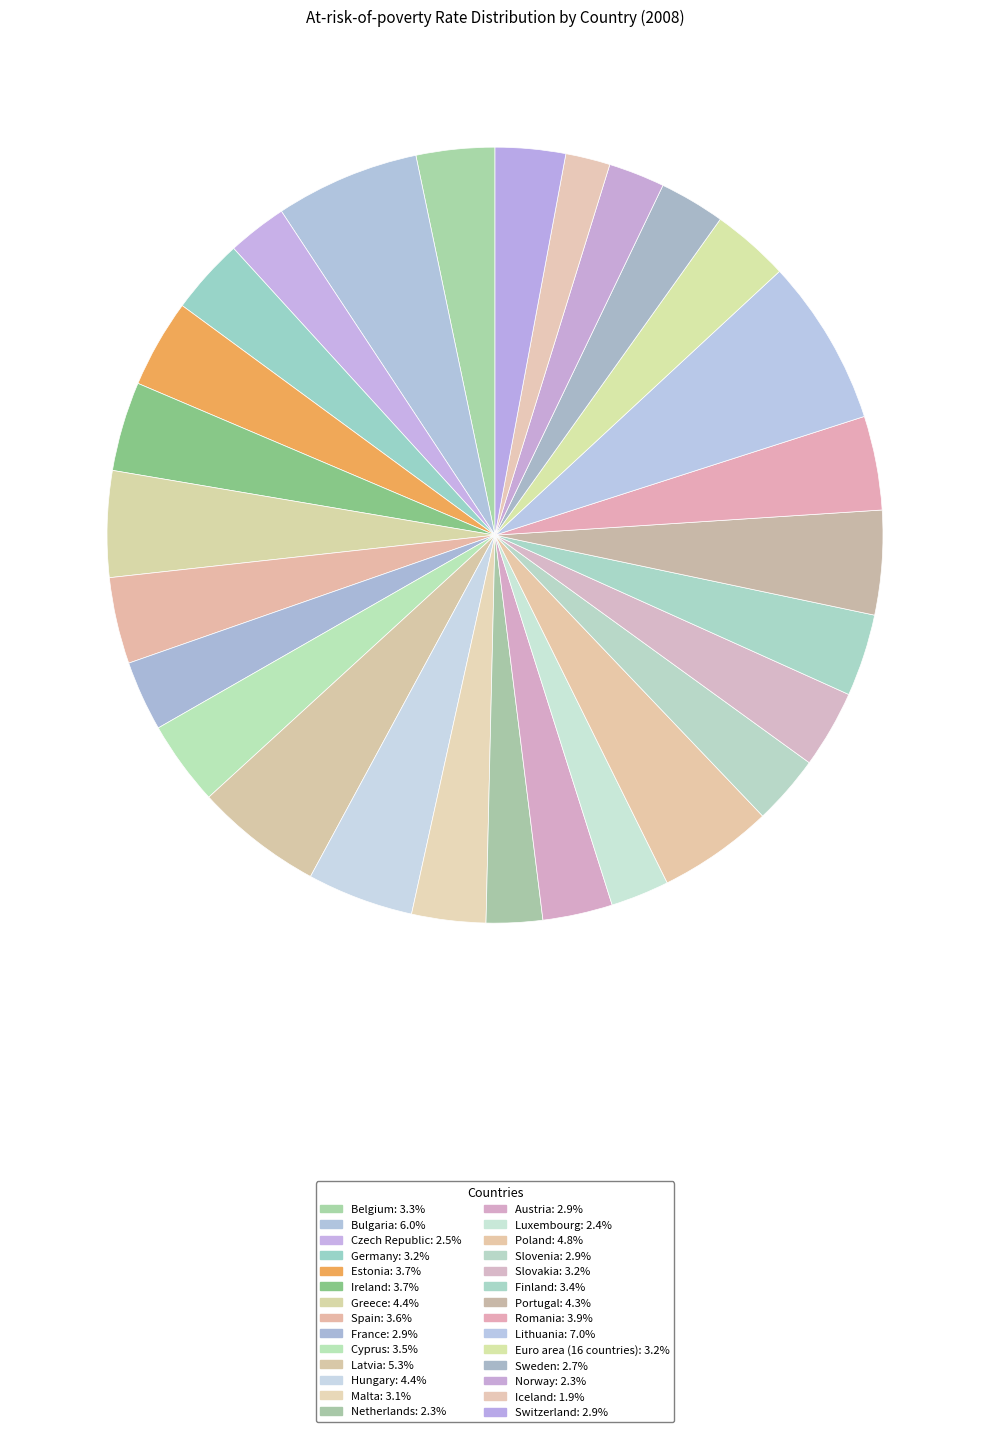

Which has a higher value, Czech Republic or Finland?

Finland